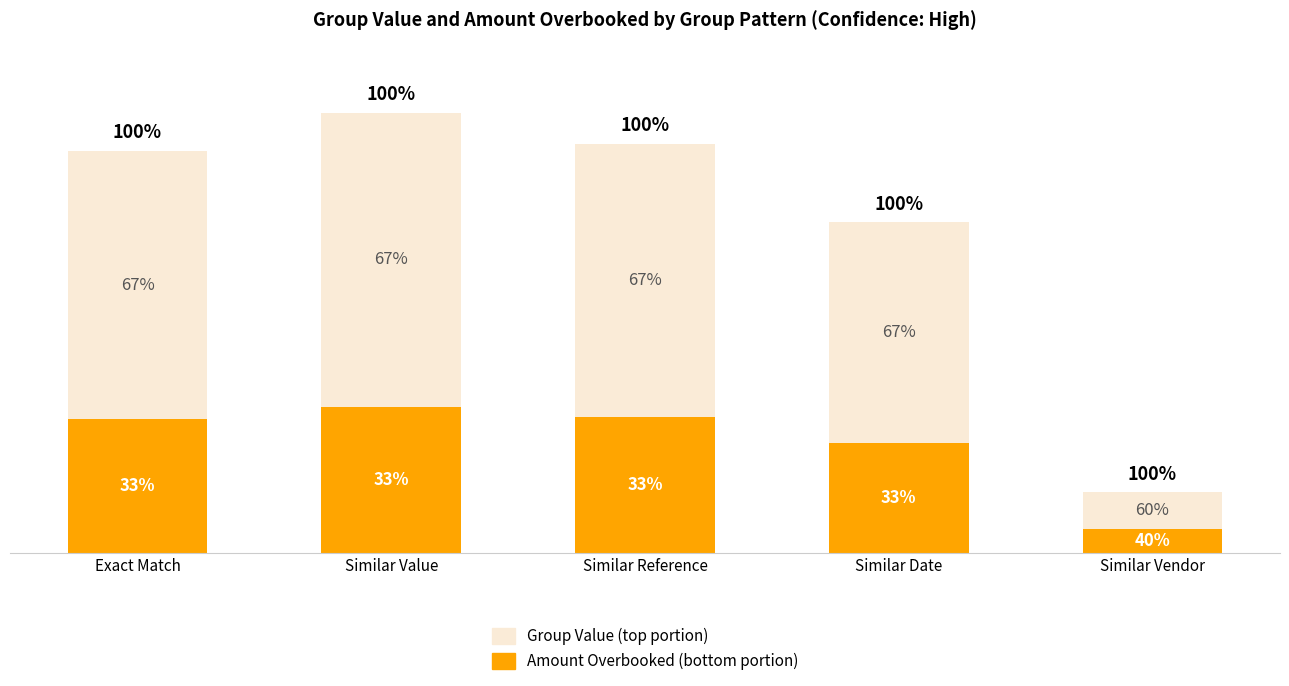

Are the bars grouped side by side (vs. stacked)?

No